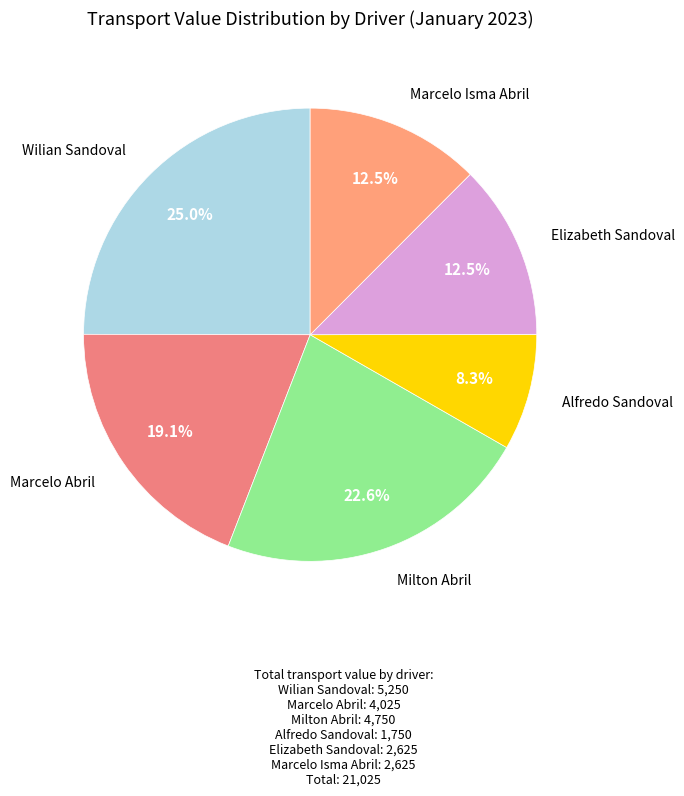

Approximately how many times larger is the value at Alfredo Sandoval compared to Marcelo Abril?

0.4